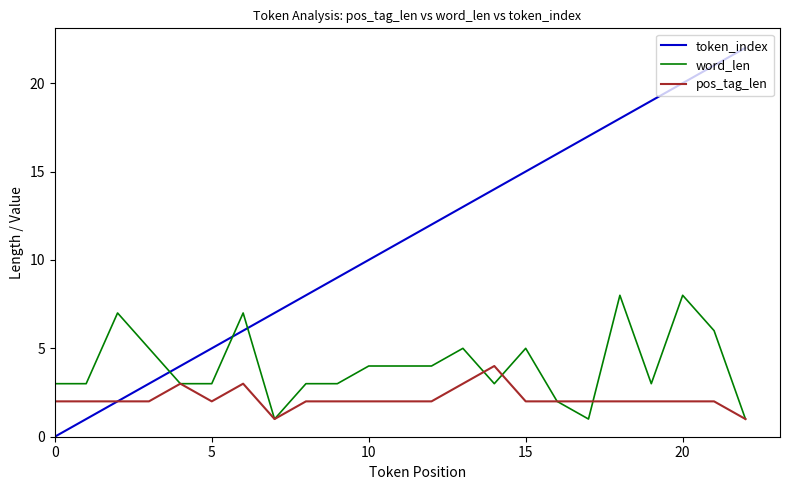

Which series has the largest total across all categories?

token_index